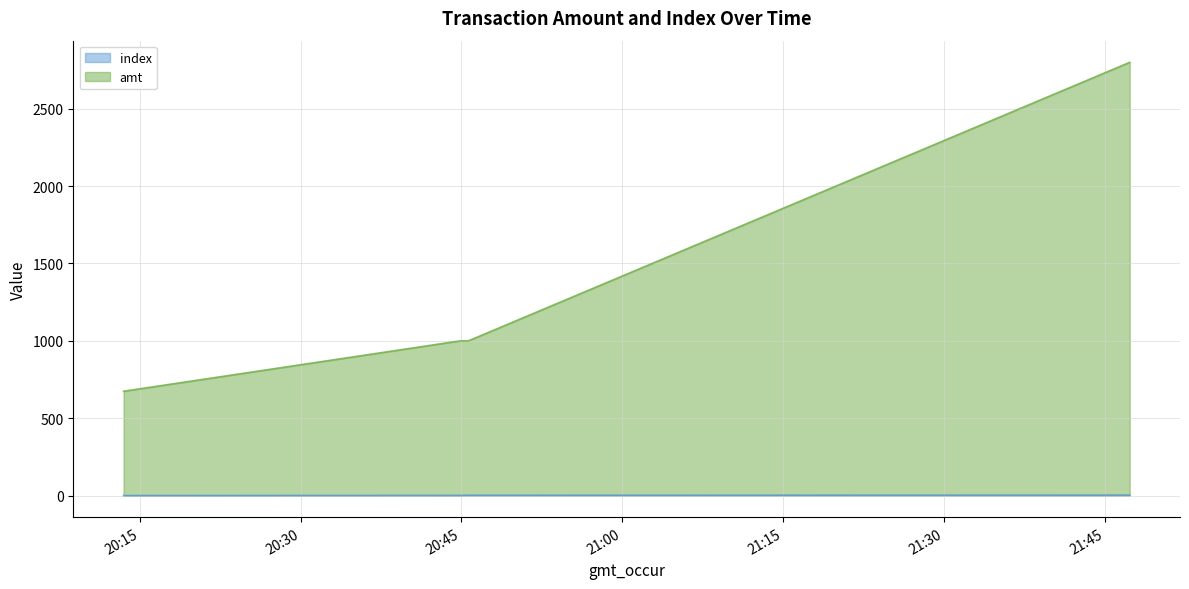

Which series has the largest range (max minus min)?

amt